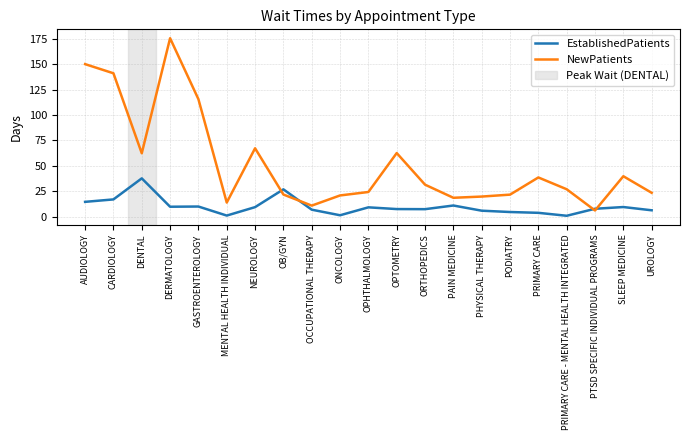

How many interior local valleys does the NewPatients series have?

5